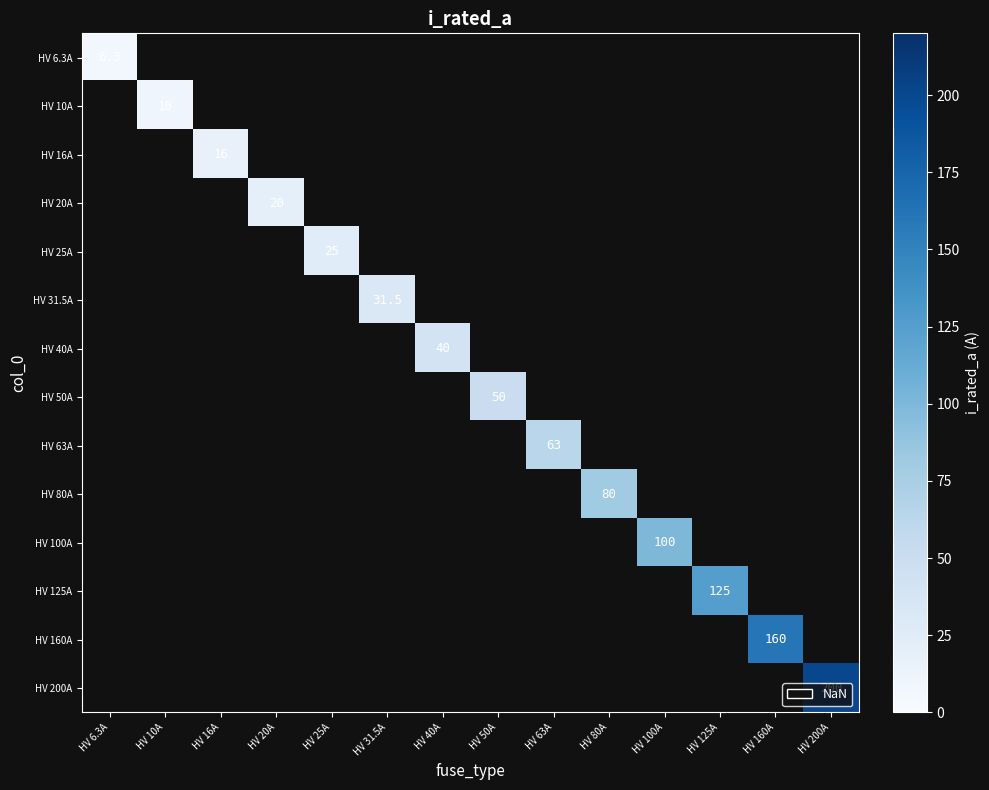

Is the value of HV 100A at HV 63A greater than the value of HV 25A at HV 50A?

No